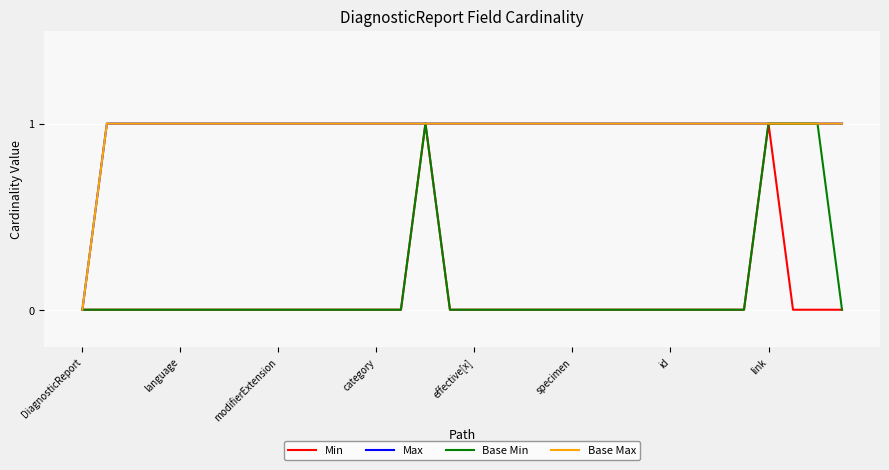

Rank the categories by Min value from highest to lowest.

14, 28, DiagnosticReport, language, modifierExtension, category, effective[x], specimen, id, link, 8, 9, 10, 11, 12, 13, 15, 16, 17, 18, 19, 20, 21, 22, 23, 24, 25, 26, 27, 29, 30, 31